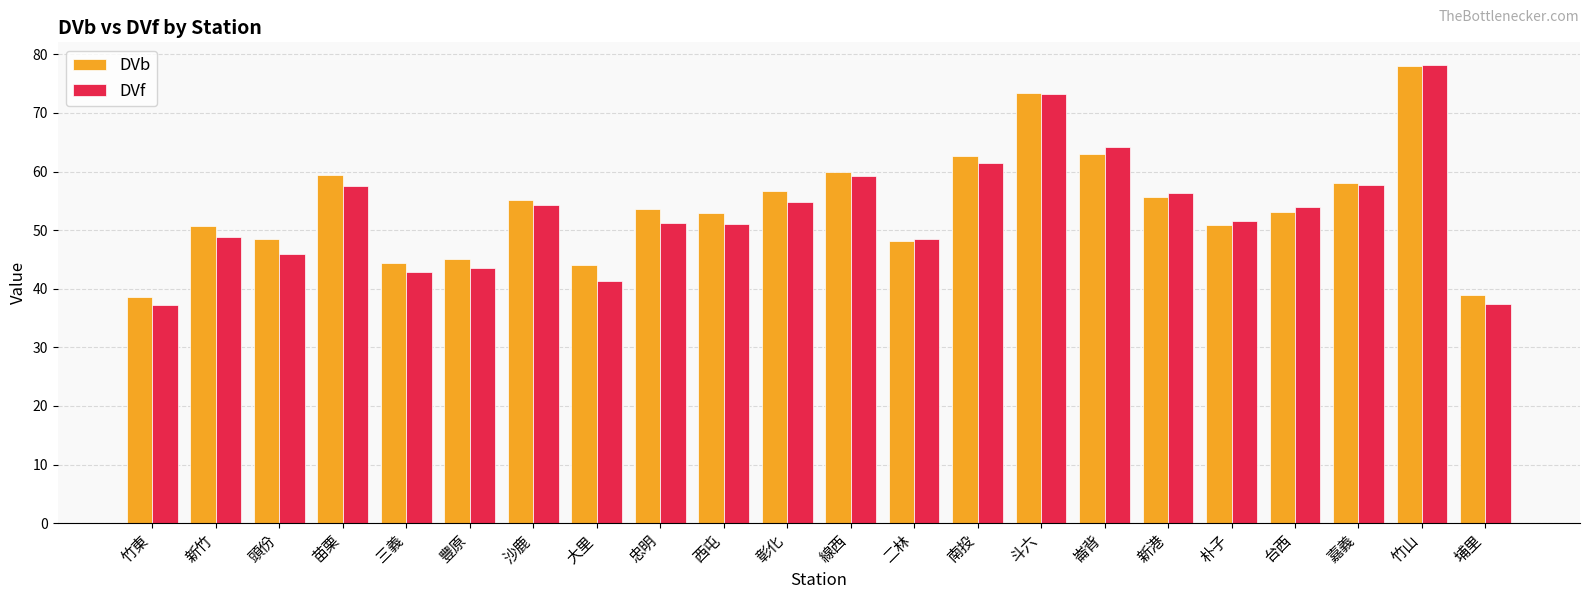

Count the number of categories in the chart.

22